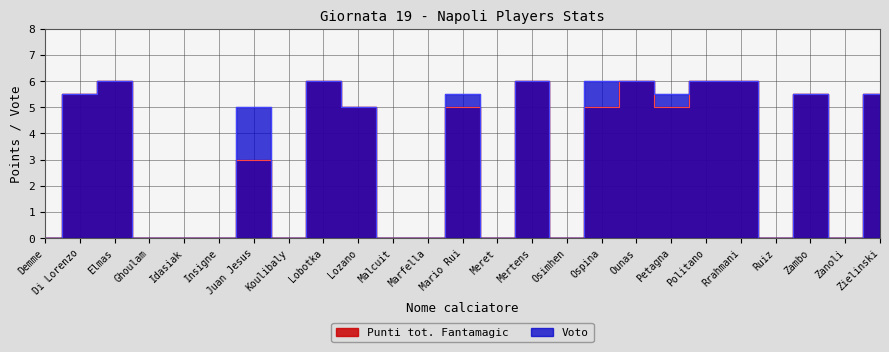

Which has a higher value, Lobotka or Demme?

Lobotka